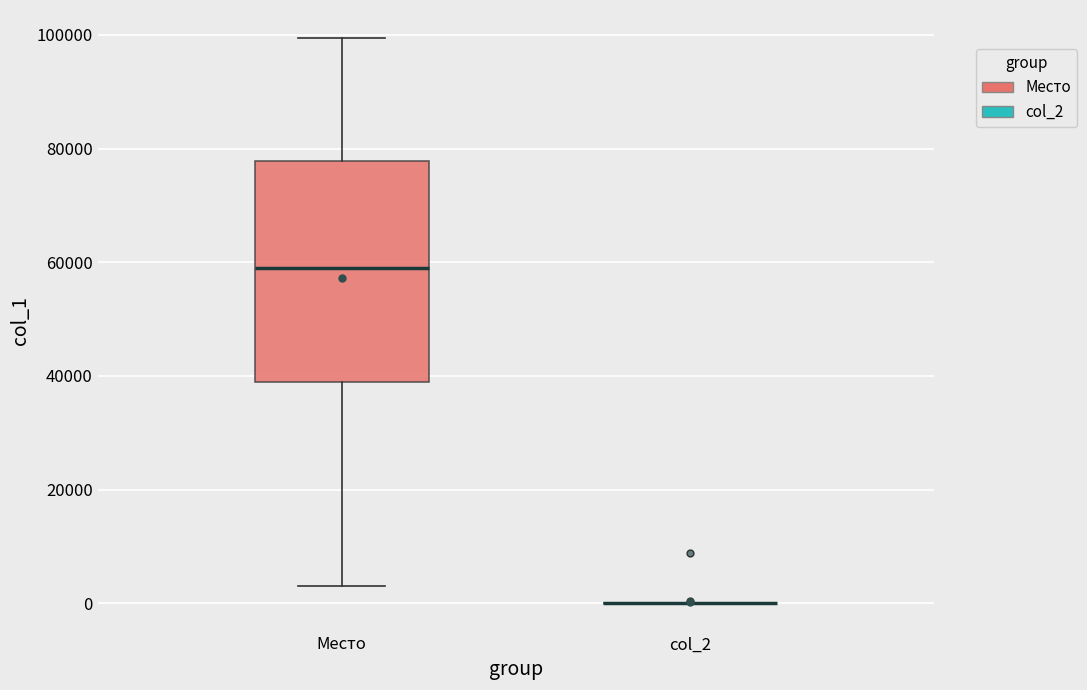

Reading left to right, transcribe this box plot: for each box, give where its median line is, the range the box spans, and where its two whiskers end, as read against the y-axis. The values are not printed on the chart, so give them approximately, as read against the axis.

Место: median 58000, box 38000 to 78000, whiskers 4000 to 100000
col_2: box collapsed to a line at 0, whiskers 0 to 0